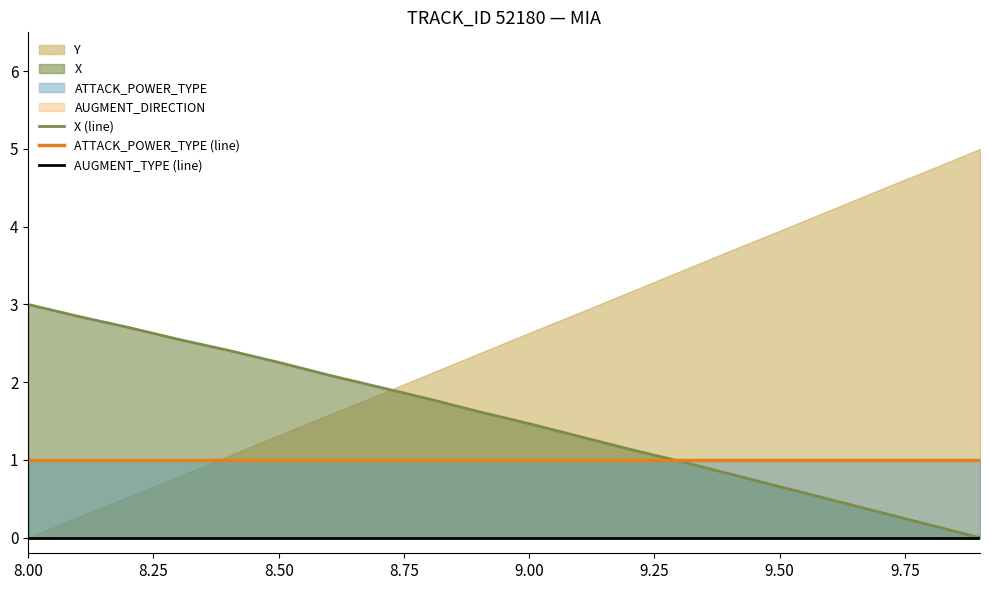

True or false: X (line) has more than 2 points higher than both neighbors.

False